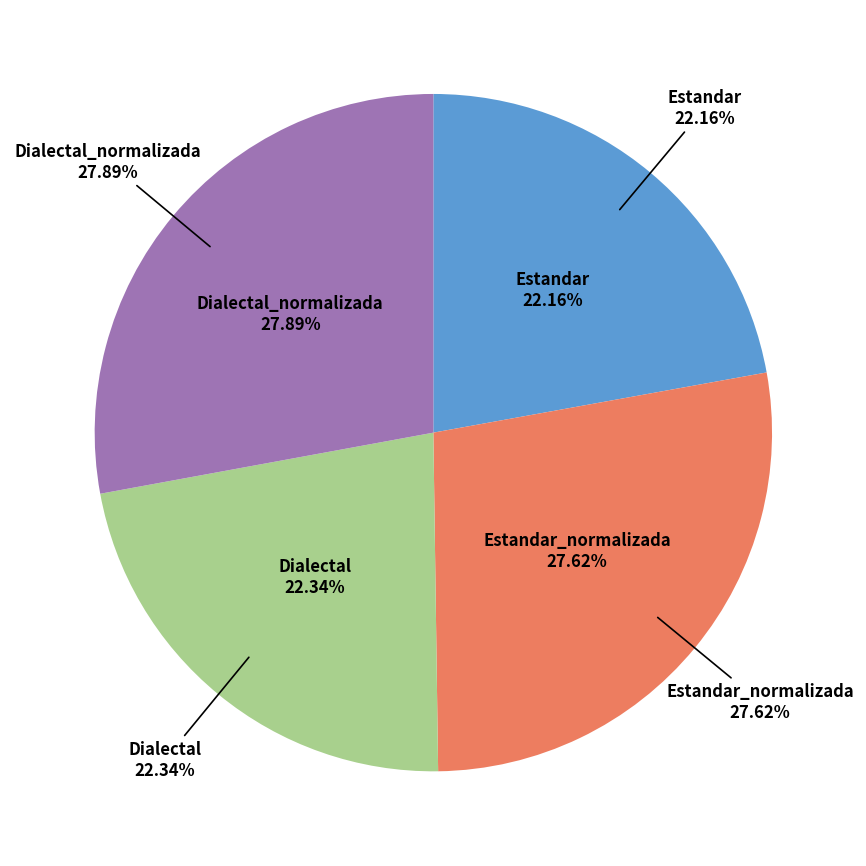

How many slices are in this pie chart?

4